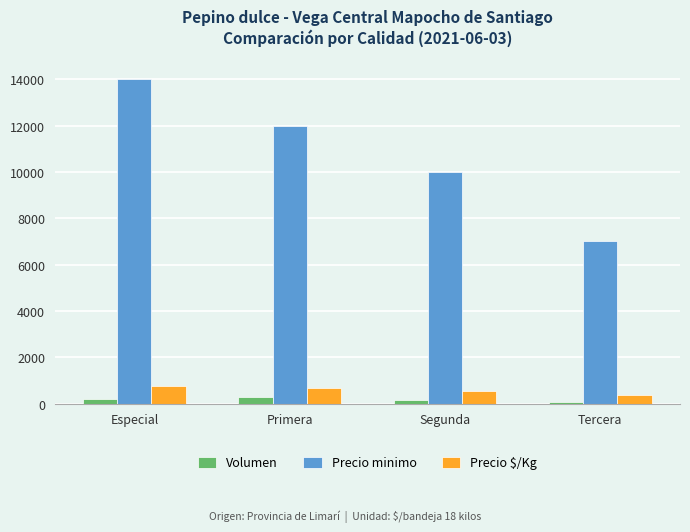

Which category has the highest value across all series?

Especial